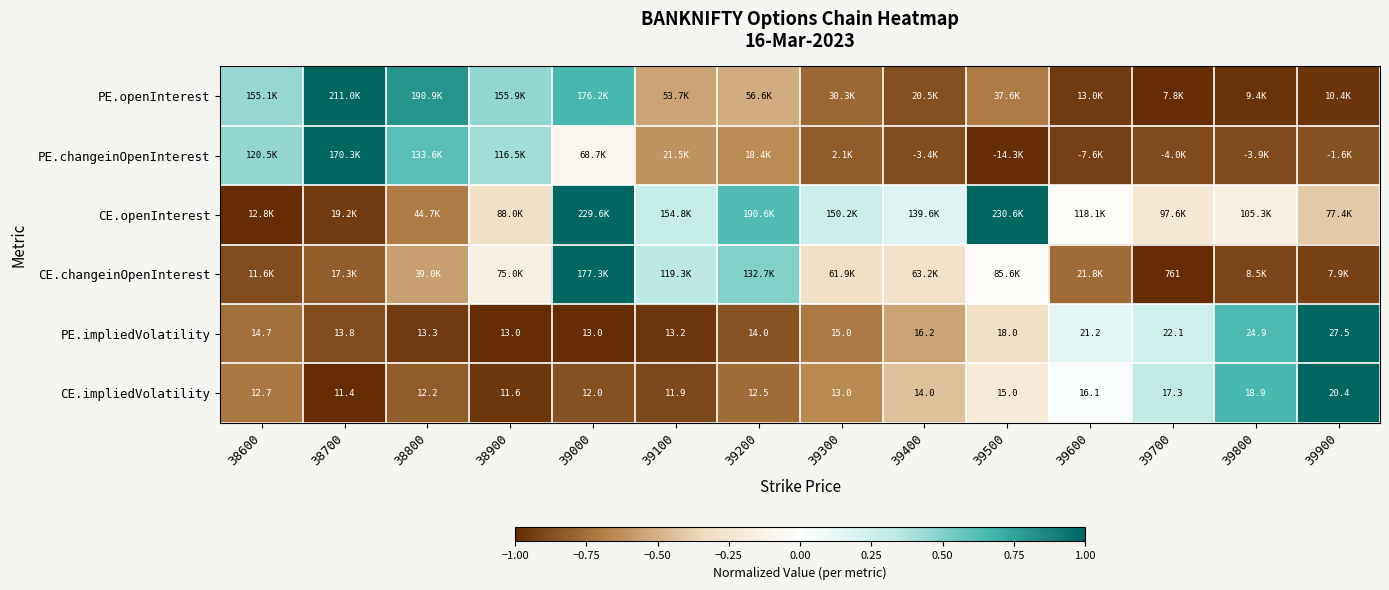

What is the sum of the PE.changeinOpenInterest values at 39500 and 39800?

-1.9